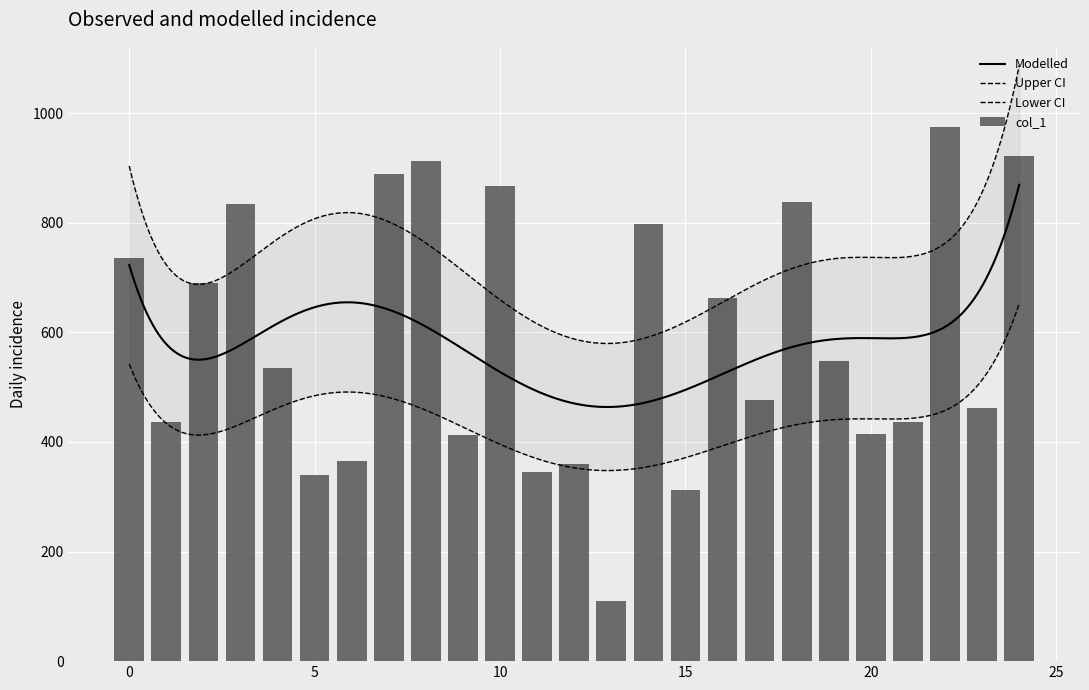

What is the value of the 23rd bar from the left?

975